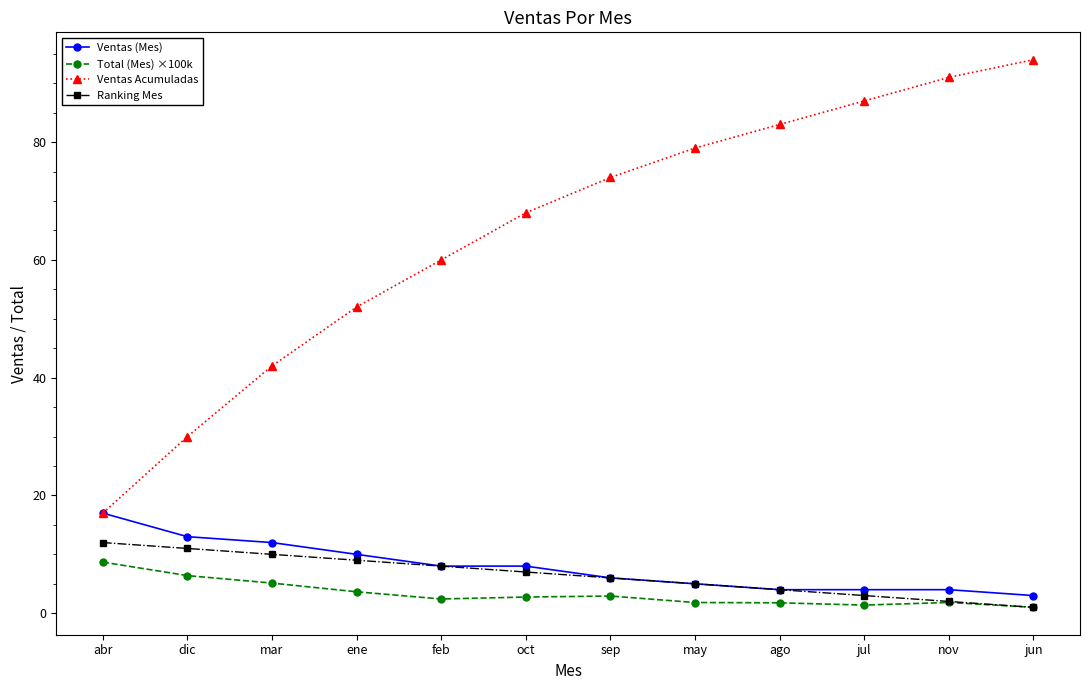

The Ranking Mes series shows 10.0 at mar. True or false?

True